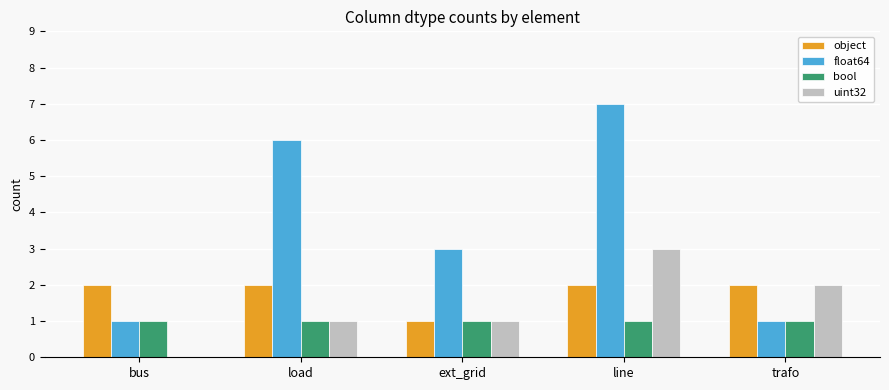

What is the maximum value for uint32?

3